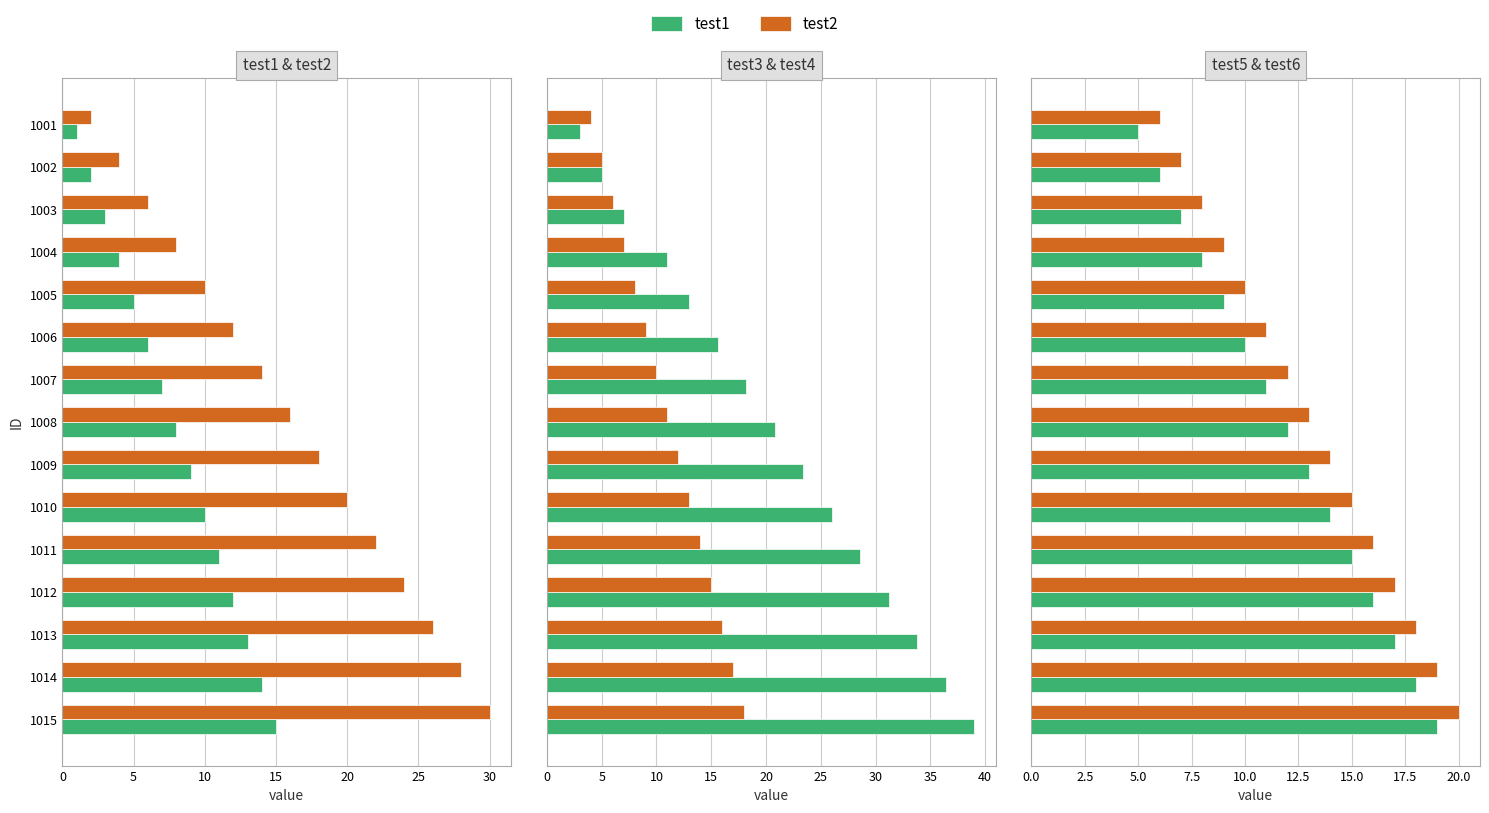

Does the chart contain any negative values?

No